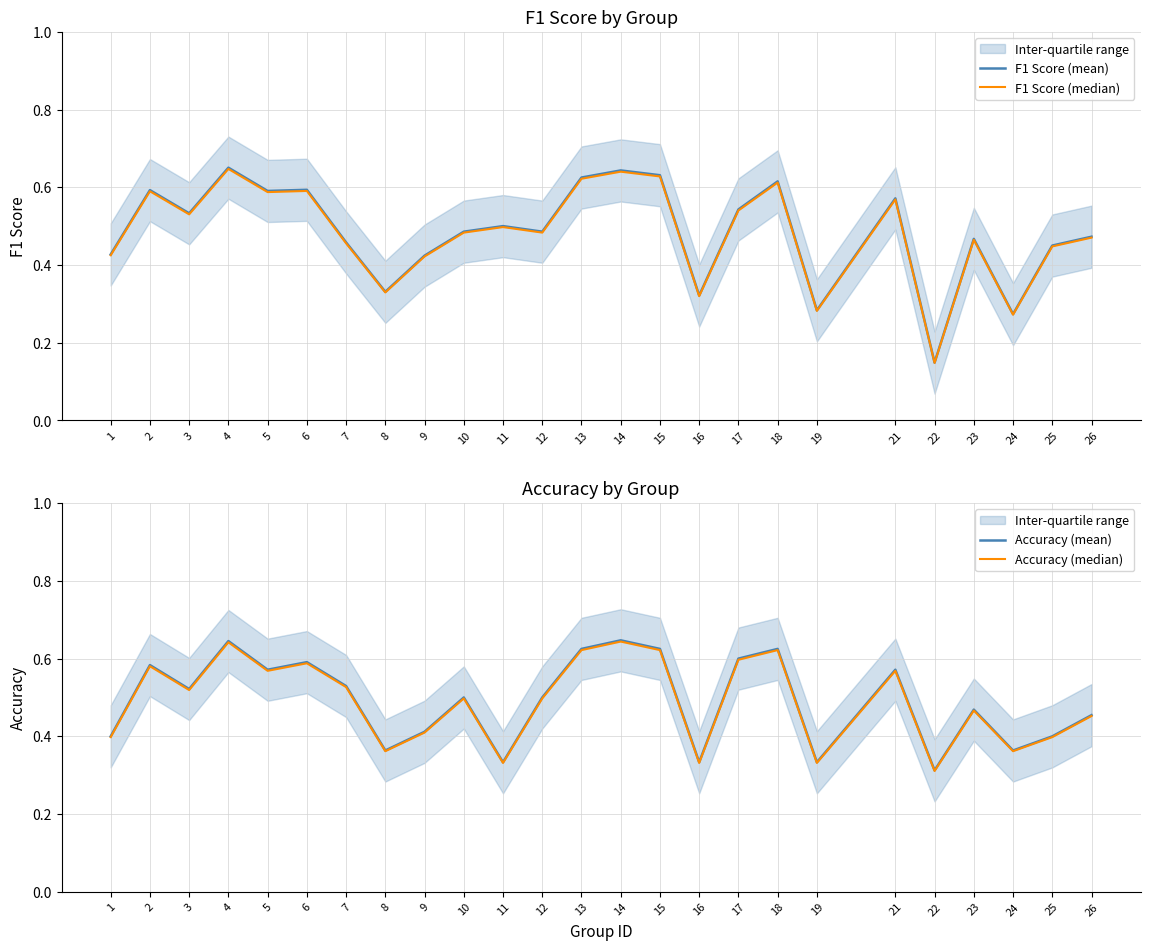

The value of Accuracy (mean) at 5 is 0.6. True or false?

True